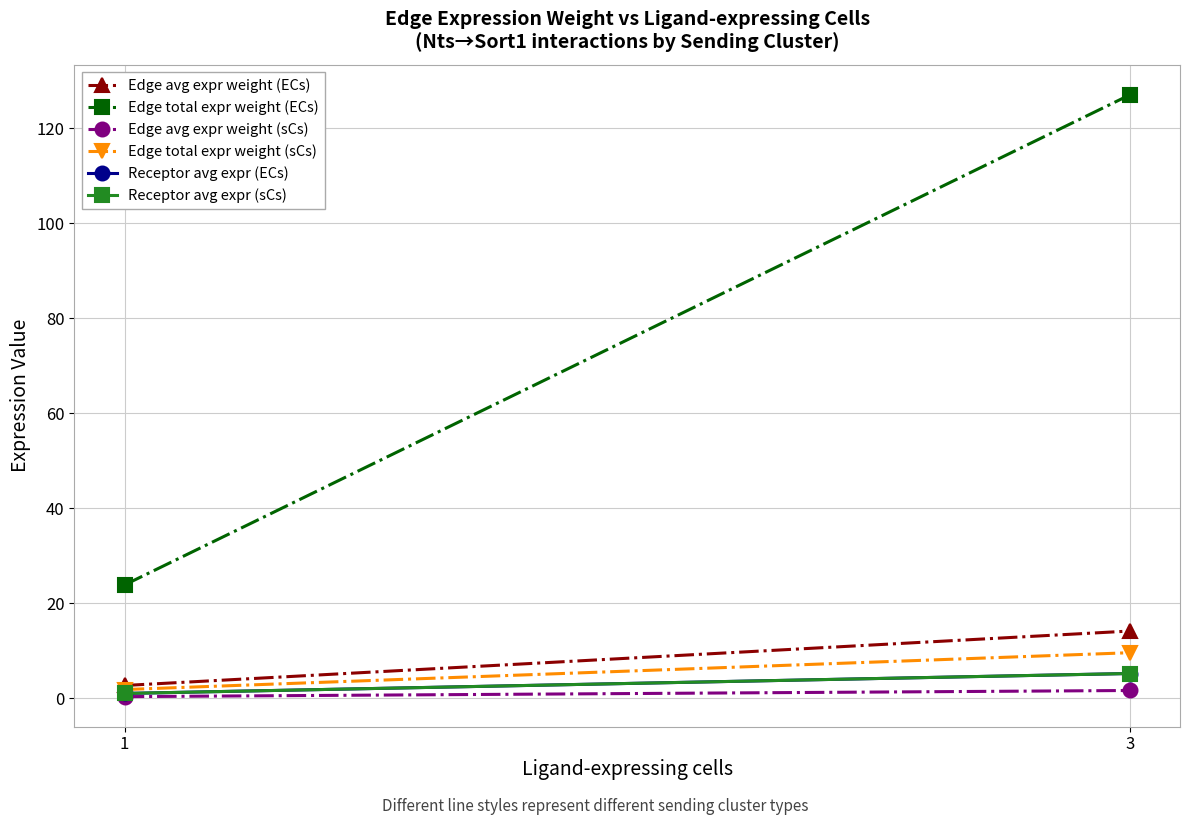

What is the value of the Receptor avg expr (ECs) point at the 2nd from the left?

5.2